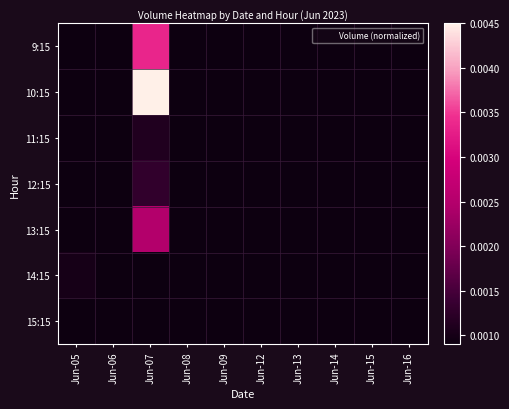

Which series has the widest spread of values?

10:15